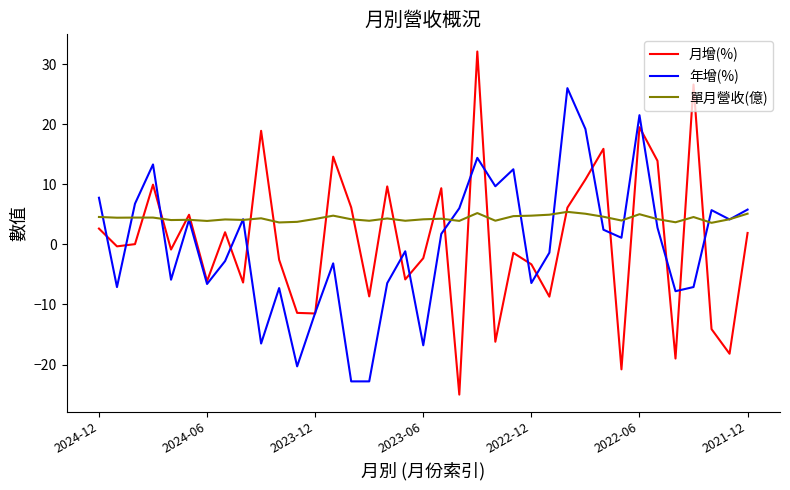

Which series has the widest spread of values?

月增(%)